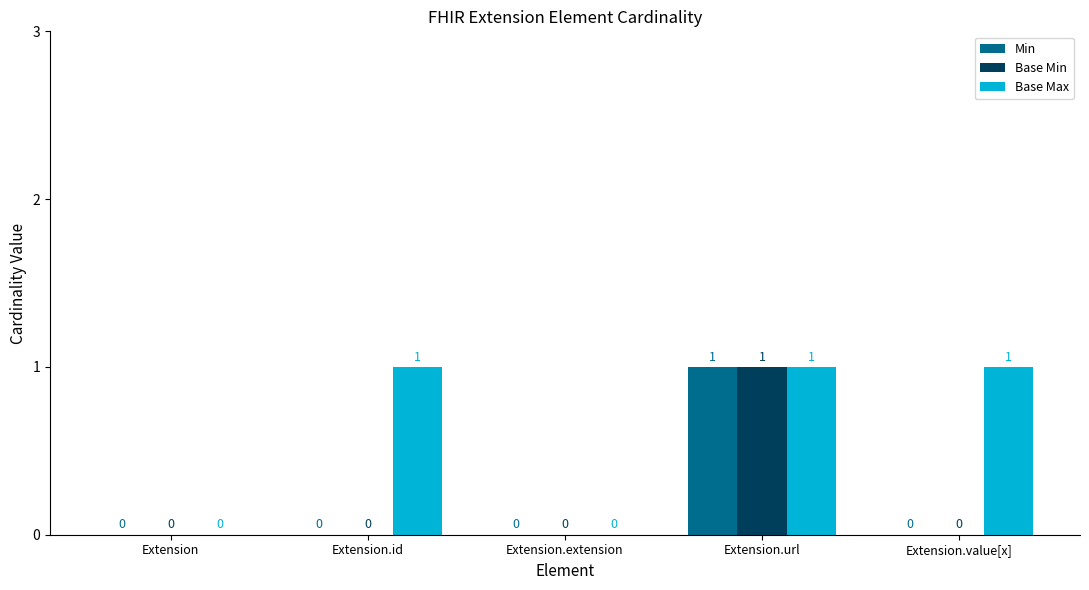

What are all the series names shown in the legend?

Min, Base Min, Base Max